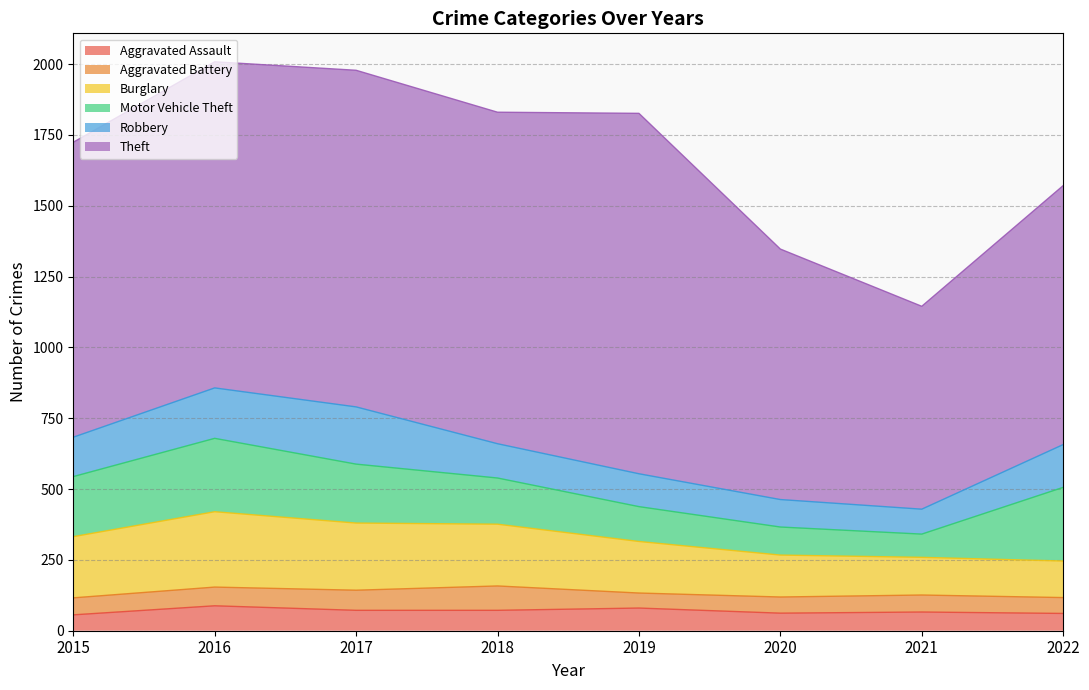

What is the difference between the Robbery values at 2017 and 2018?

81